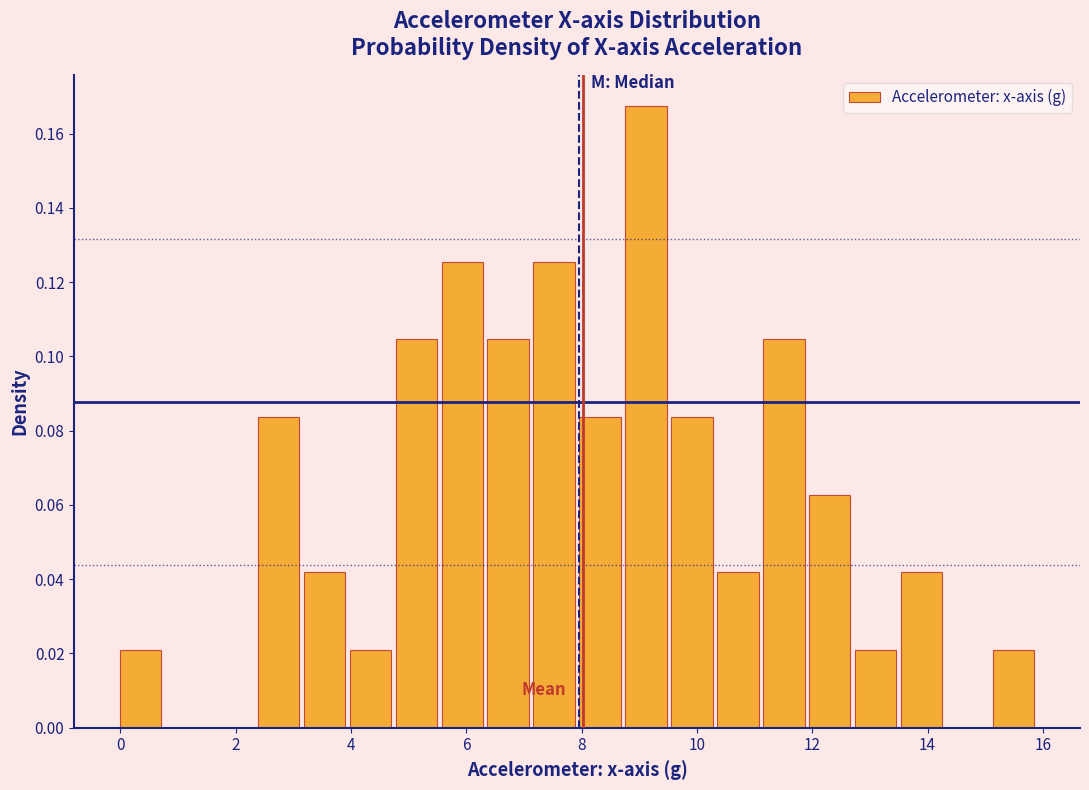

Around what value on the x-axis is the tallest bar? Give the approximate position of its centre, as read against the axis.

9.2